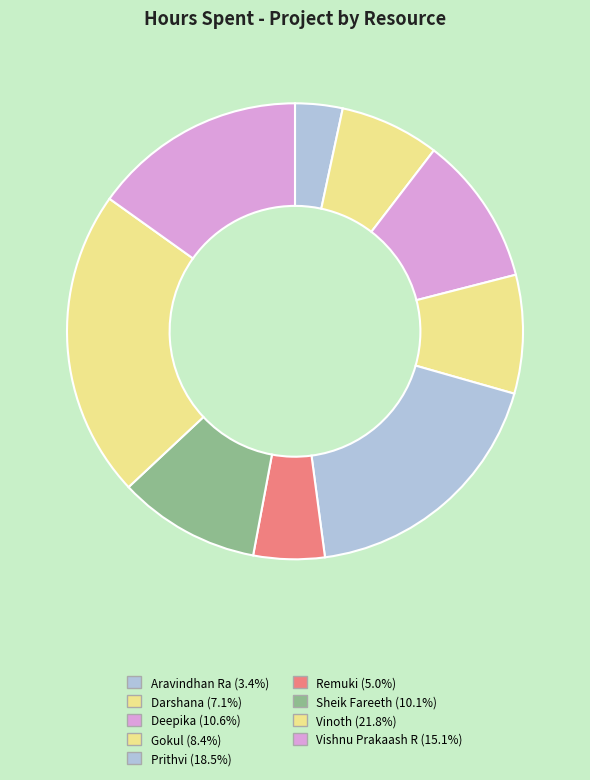

To the nearest percent, what is the difference between the Deepika and Prithvi slice percentages?

8%